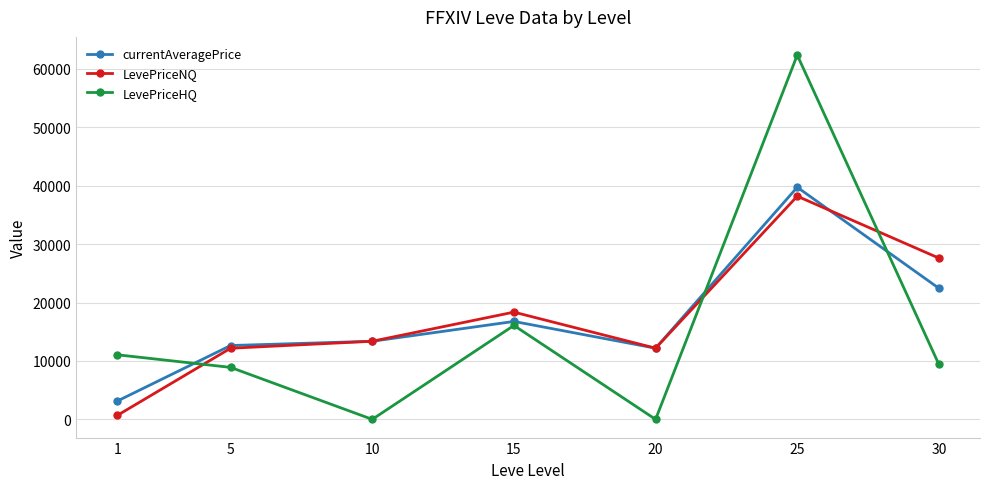

What is the total value across all series at 30?

59450.2